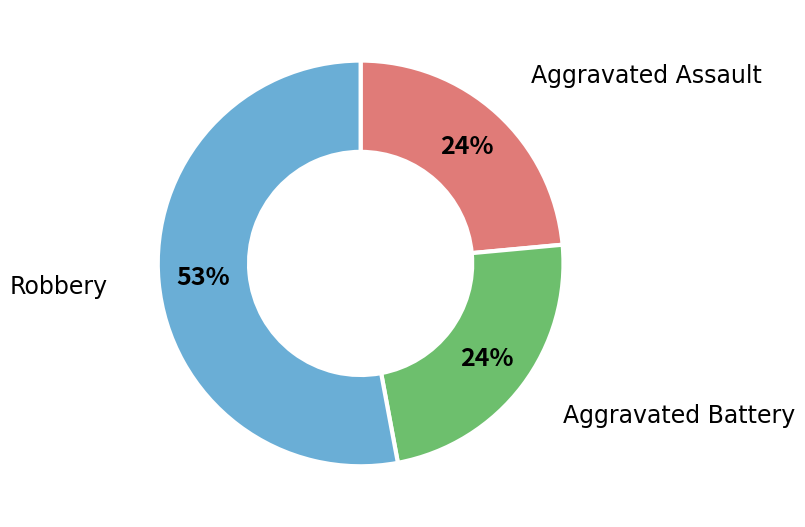

Is there any slice that represents more than half of the pie?

Yes